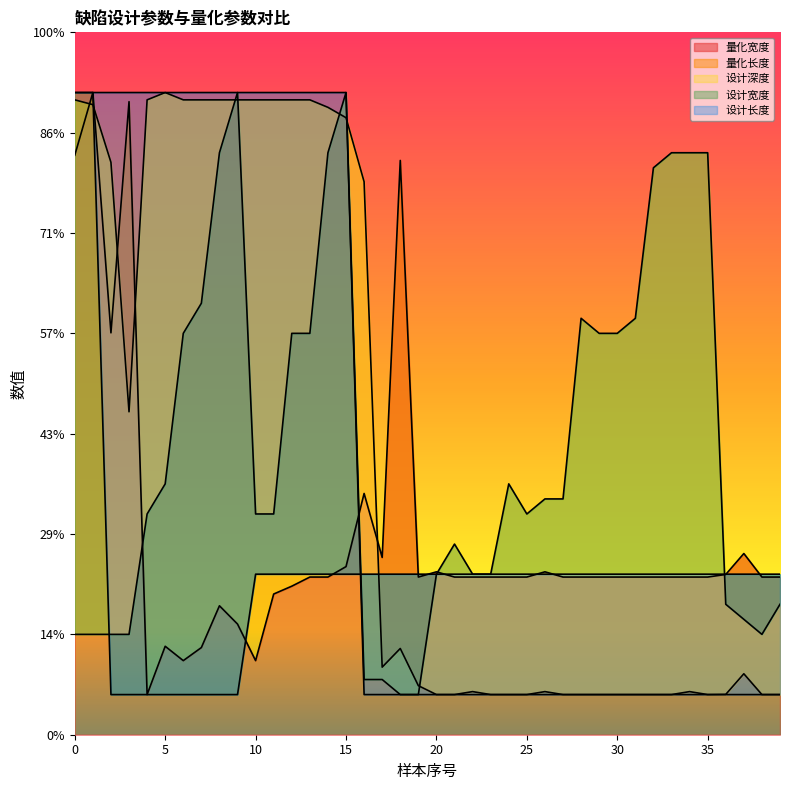

In 量化长度, how many points are lower than both neighbors (excluding endpoints)?

3